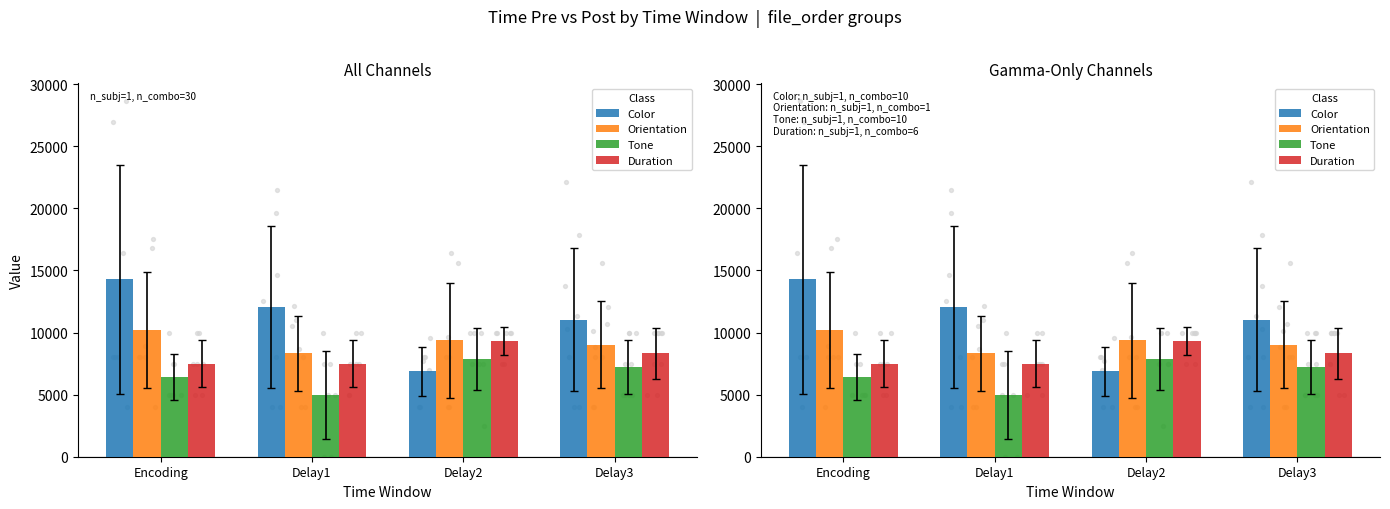

What are all the series names shown in the legend?

Color, Orientation, Tone, Duration